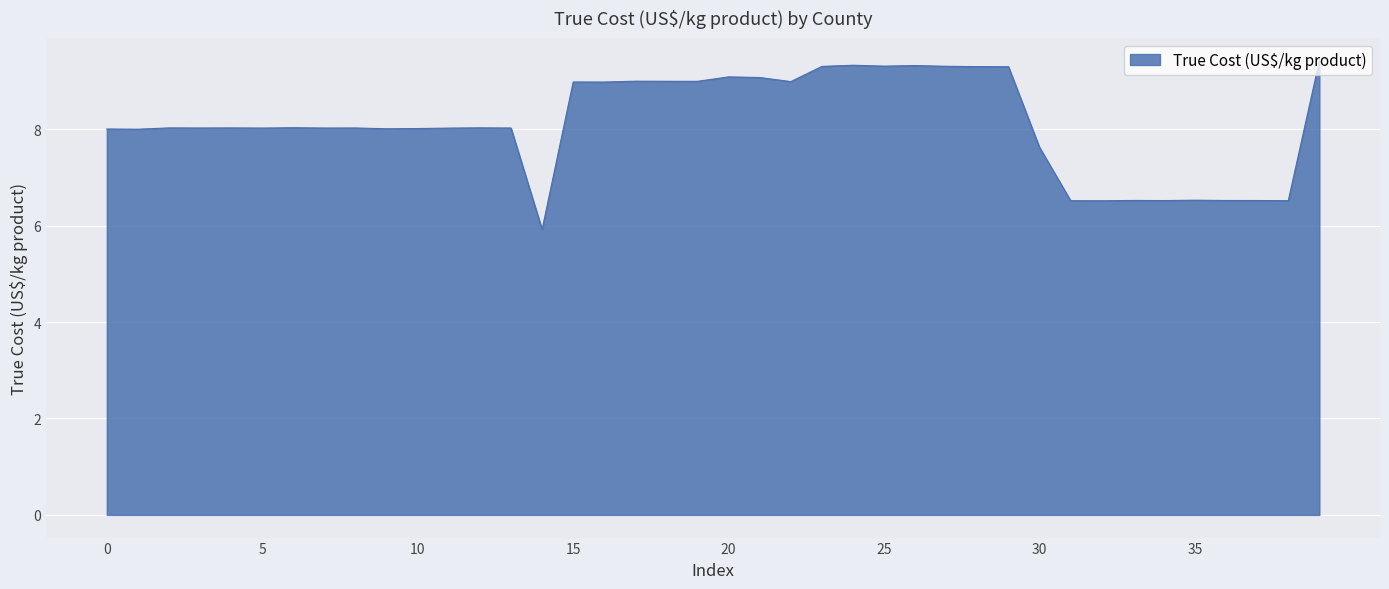

What is the difference between the maximum and minimum values?

3.5